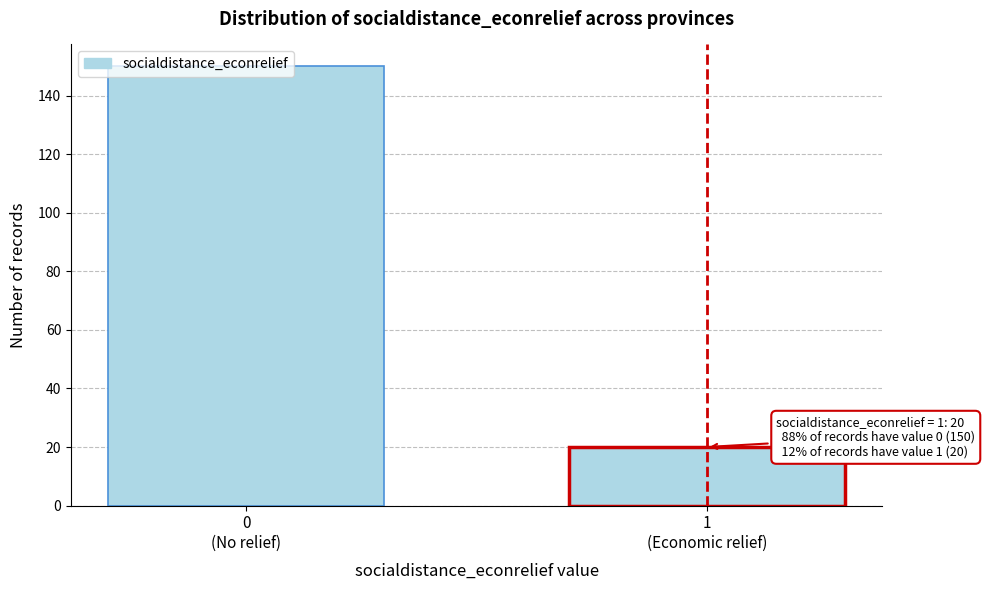

What is the sum of all values?

170